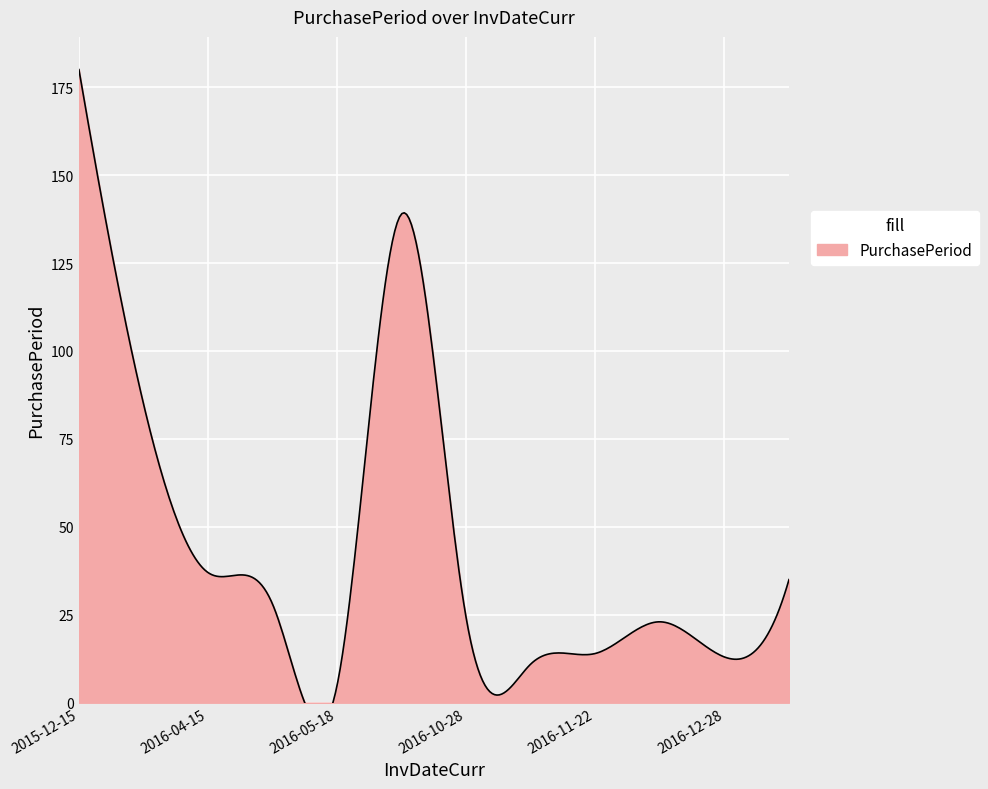

What is the value of the 8th point from the left?

11